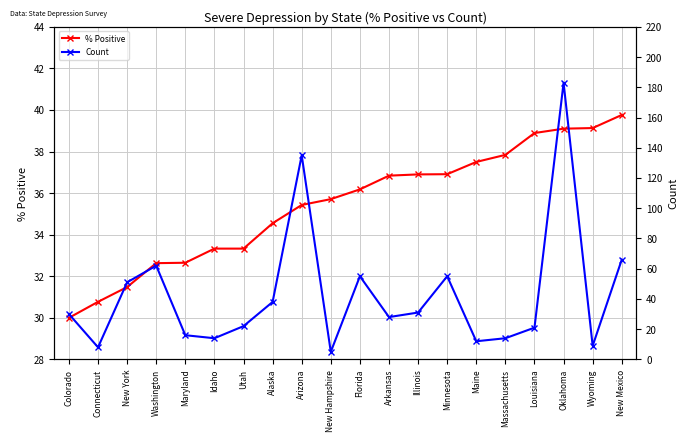

How many data points in % Positive are less than 36?

10